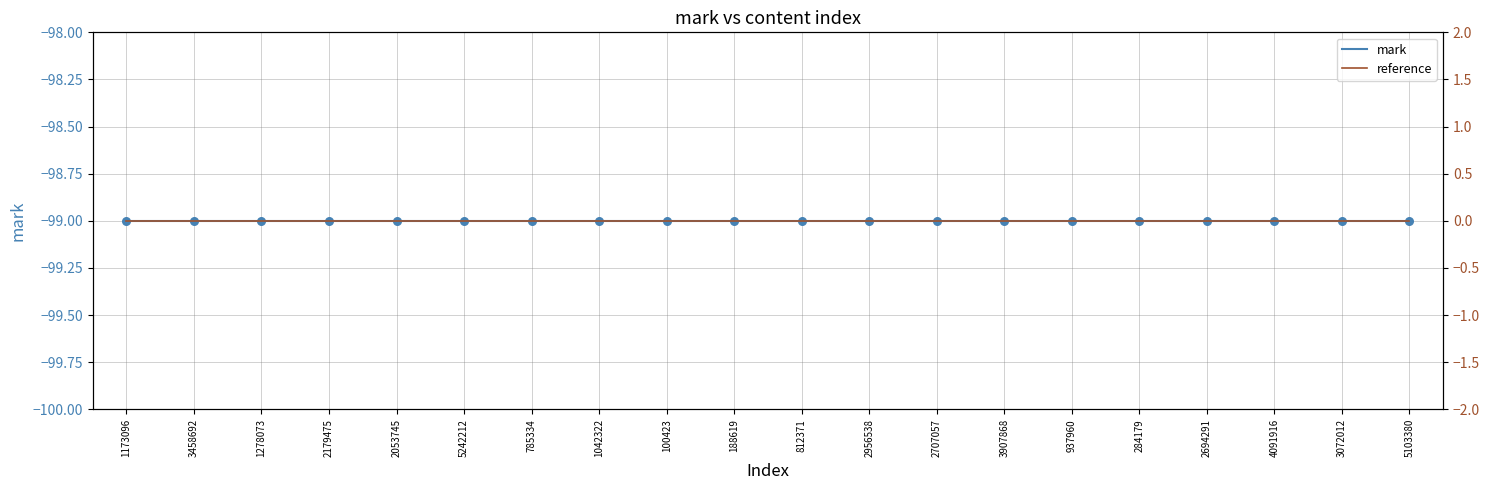

Is the value of mark at 2694291 greater than the value of reference at 2694291?

No